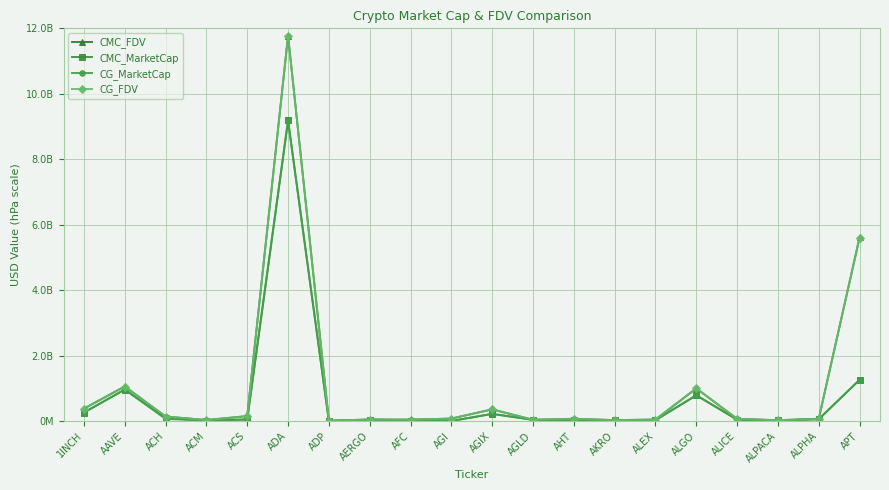

What are all the series names shown in the legend?

CMC_FDV, CMC_MarketCap, CG_MarketCap, CG_FDV